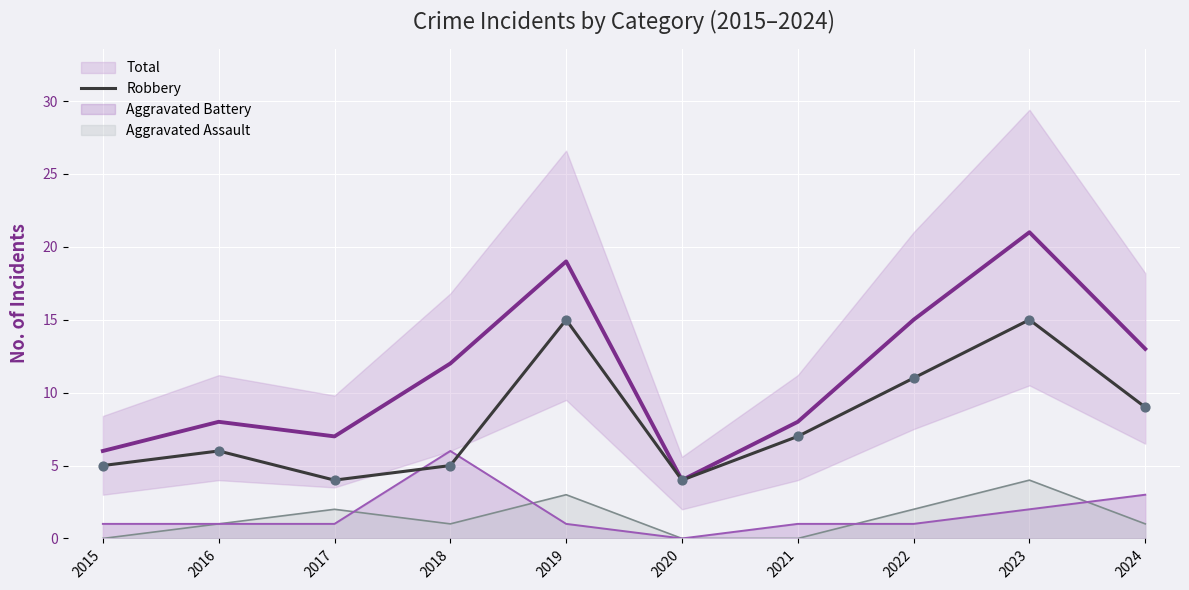

Which has a higher value, 2018 or 2019?

2019